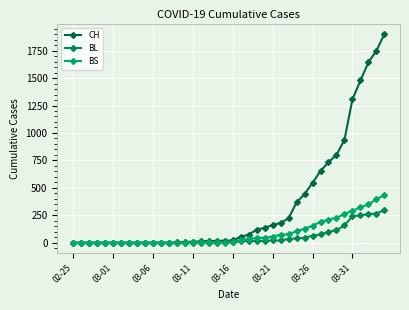

After their last crossing, which series has the higher values: BS or BL?

BS